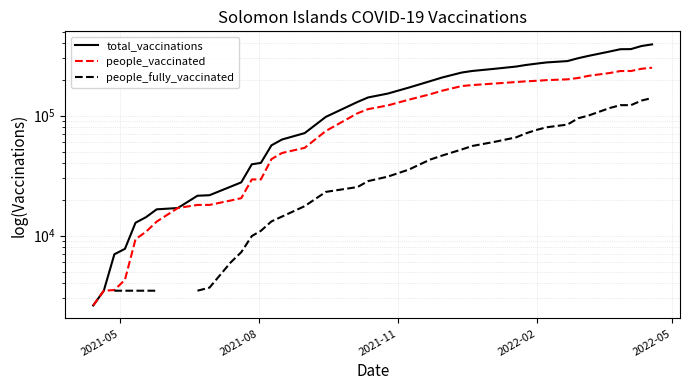

How many lines are shown in the chart?

3